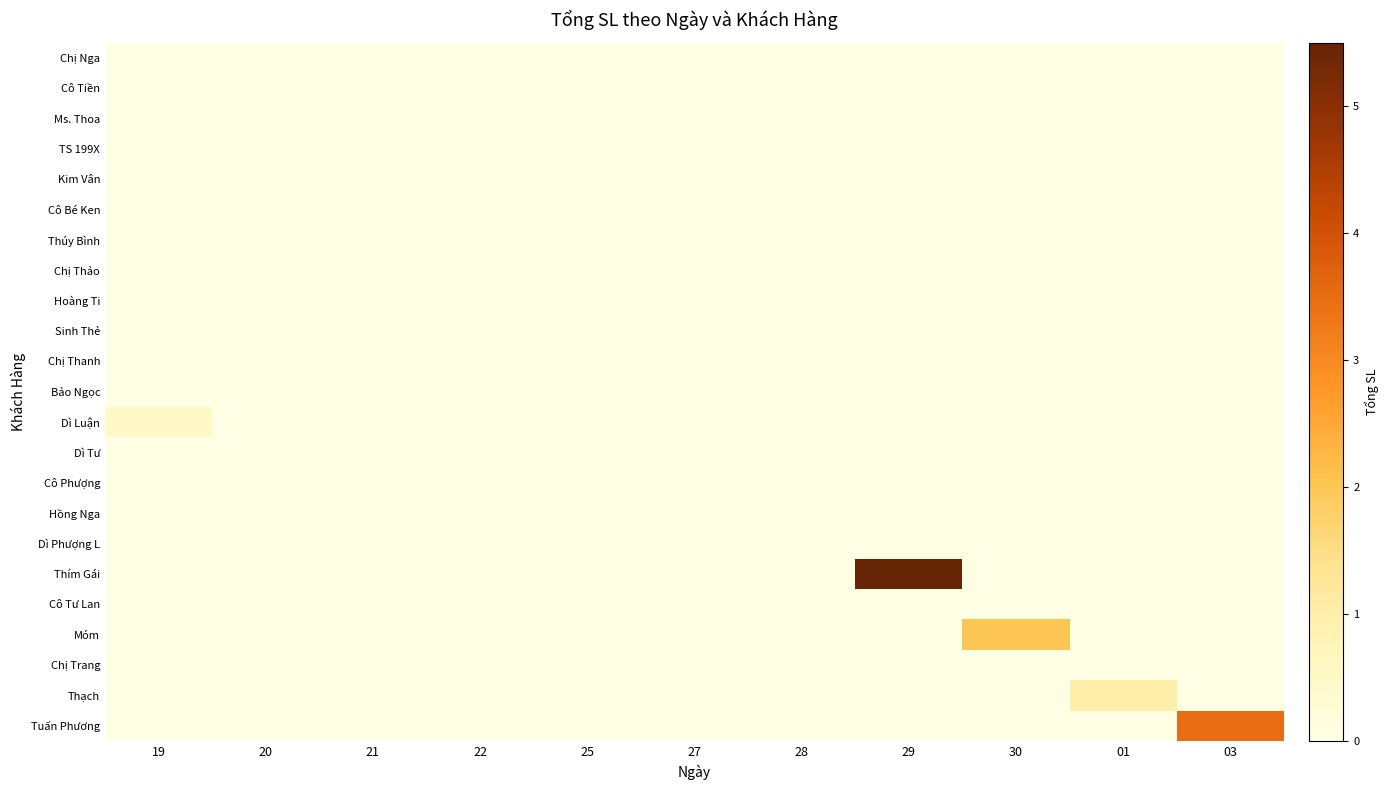

What is the maximum value shown in the chart?

5.5